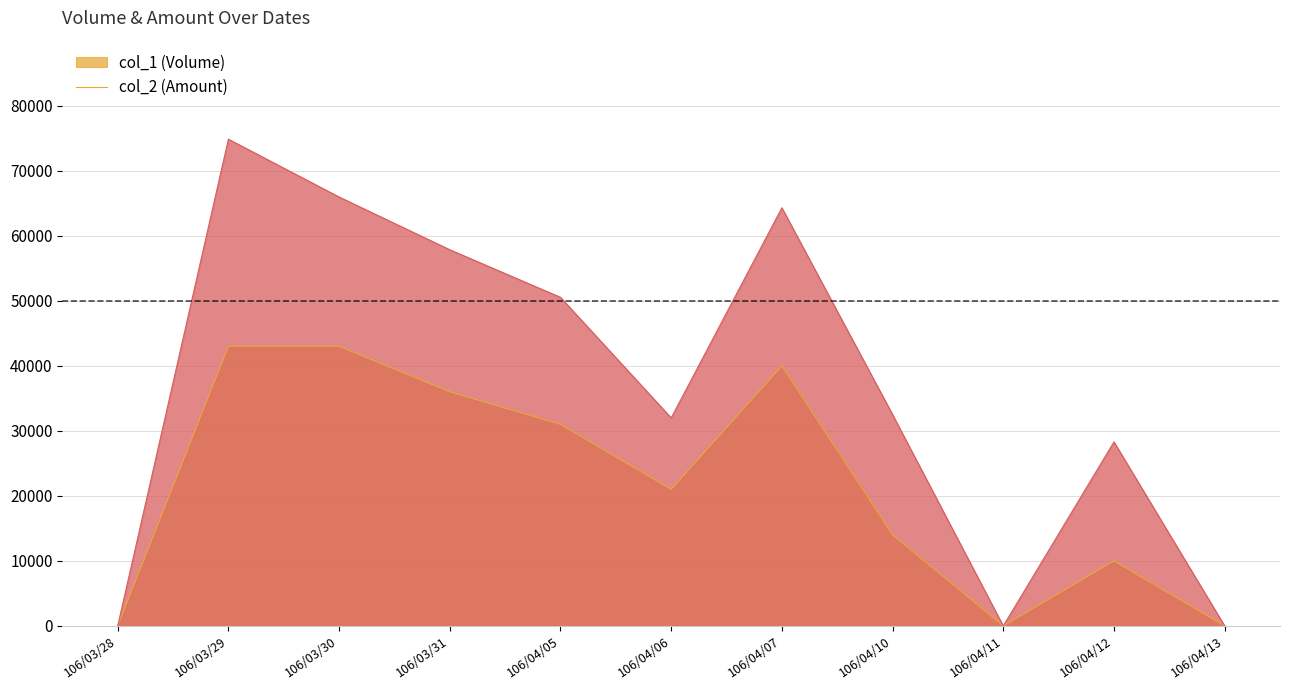

Does the chart display data point markers on the line(s)?

No